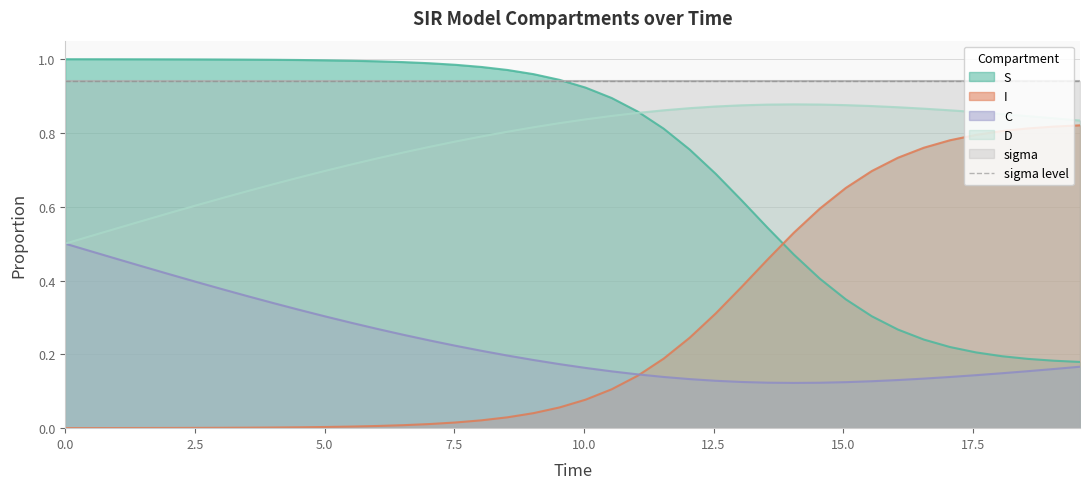

True or false: S has more than 0 interior local peaks.

False